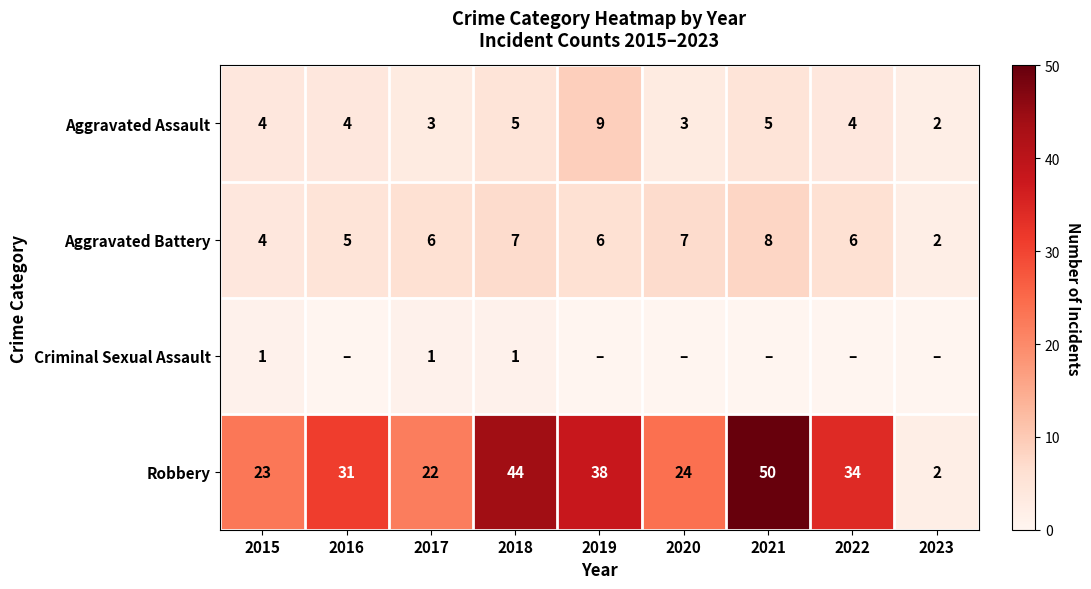

Count the Aggravated Assault values in the range 3 to 5.

7